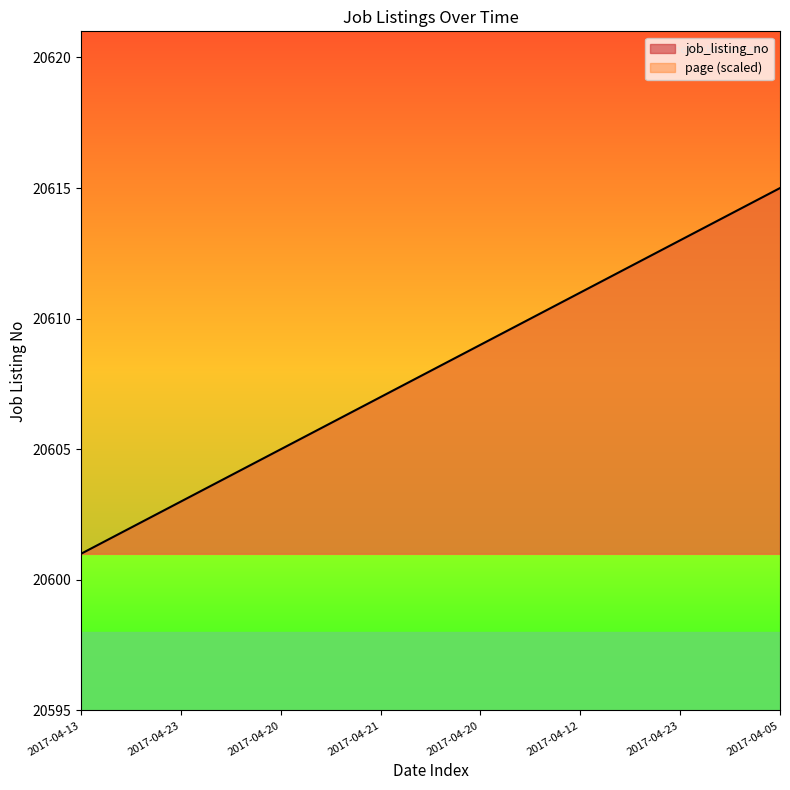

Reading left to right, extract all data points from this chart.

20601	20602	20603	20604	20605	20606	20607	20608	20609	20610	20611	20612	20613	20614	20615